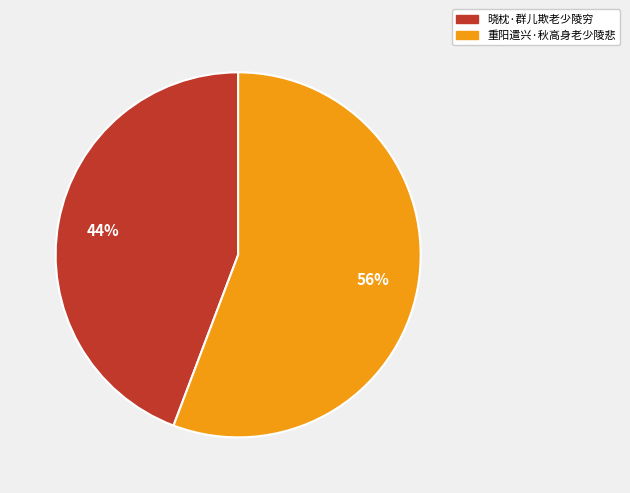

What is the ratio of the value at 重阳遣兴·秋高身老少陵悲 to the value at 晓枕·群儿欺老少陵穷?

1.3